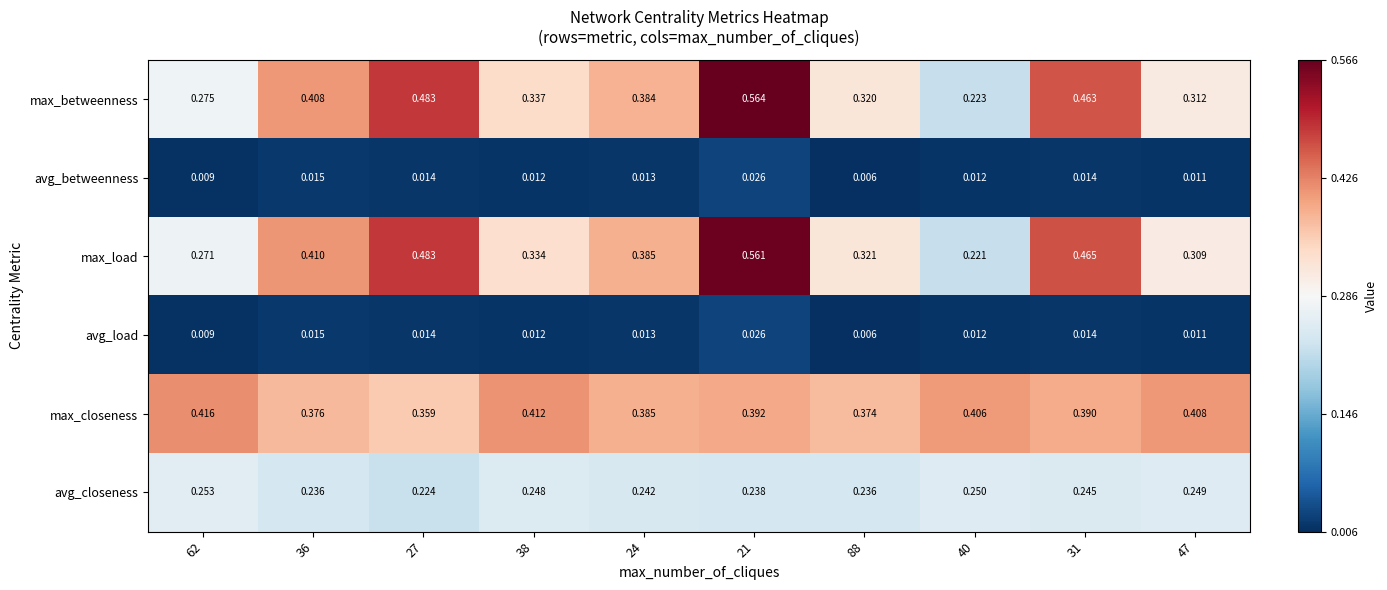

Is the value of max_closeness at 31 greater than the value of avg_load at 62?

Yes